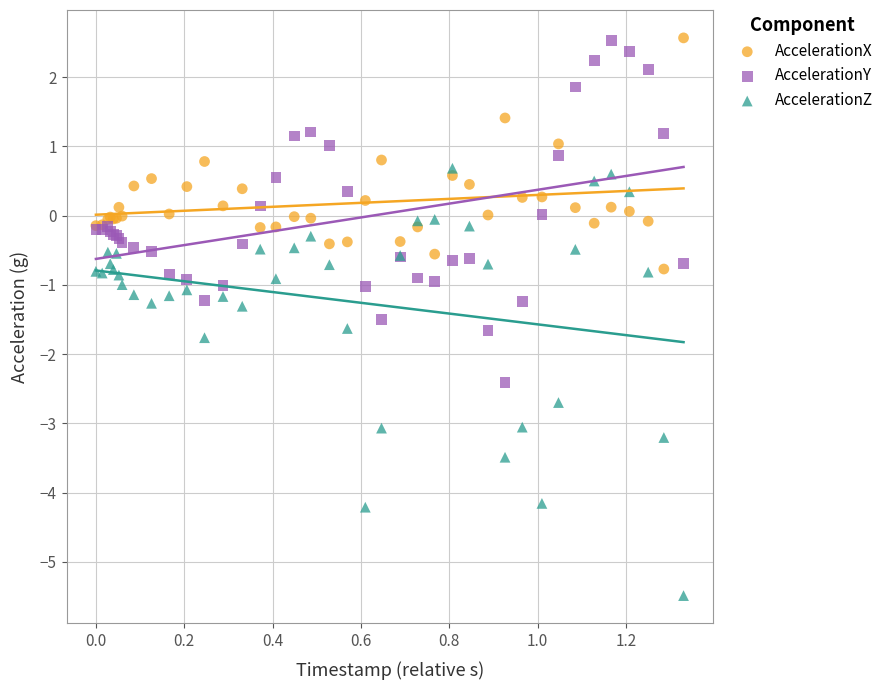

What is the X range (max minus min) for the scatter plot?

1.3